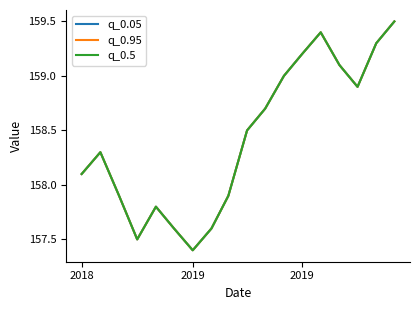

How many interior local valleys does the q_0.05 series have?

3